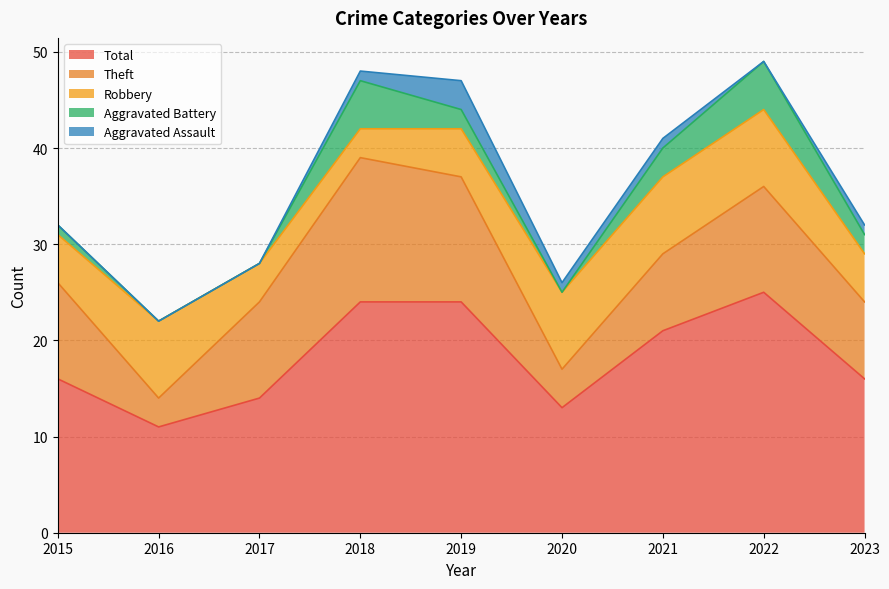

The value of Aggravated Assault at 2016 is 0. True or false?

True